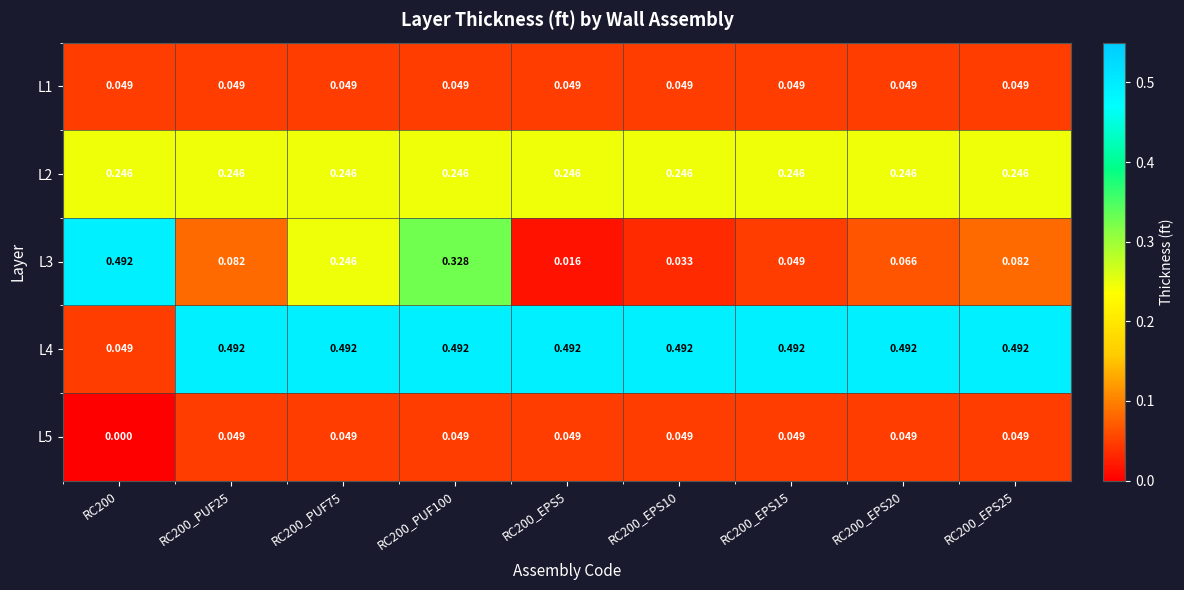

Is the value of L3 at RC200_EPS10 greater than the value of L5 at RC200_EPS20?

No